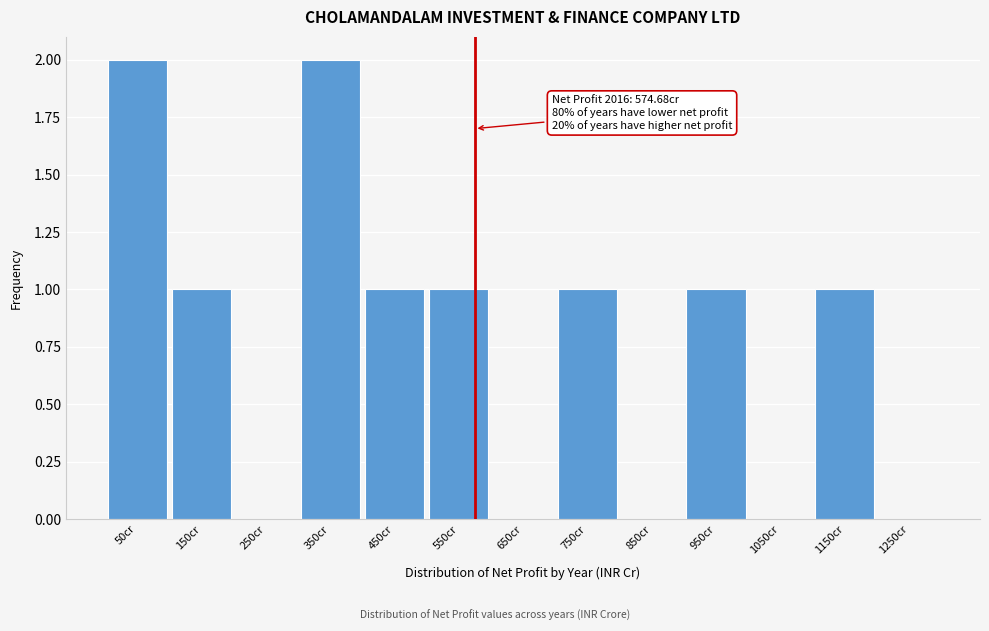

Reading left to right, transcribe all the data shown in this chart.

50cr=2	150cr=1	250cr=0	350cr=2	450cr=1	550cr=1	650cr=0	750cr=1	850cr=0	950cr=1	1050cr=0	1150cr=1	1250cr=0